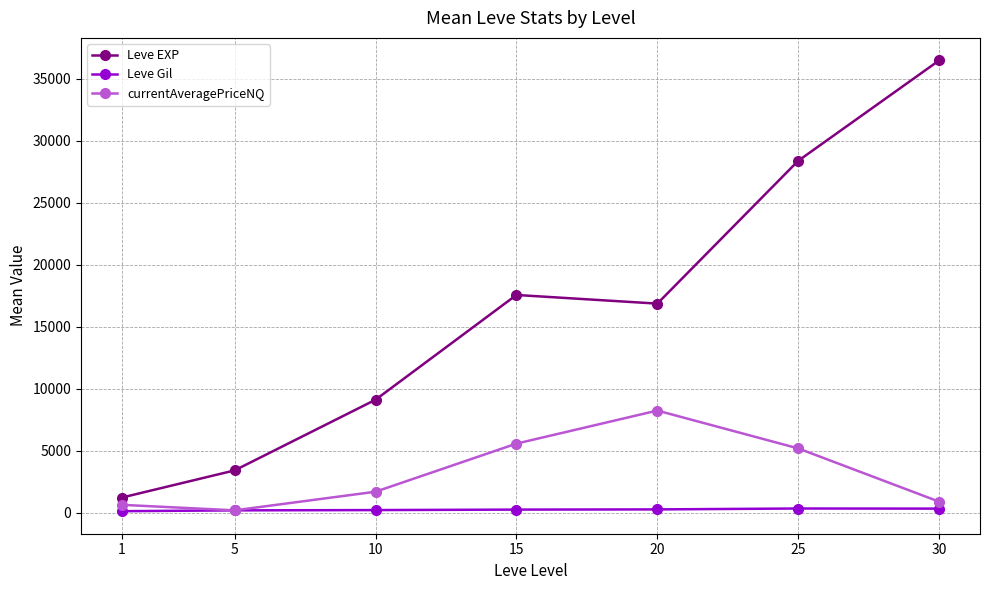

True or false: Leve EXP and currentAveragePriceNQ intersect in this chart.

False